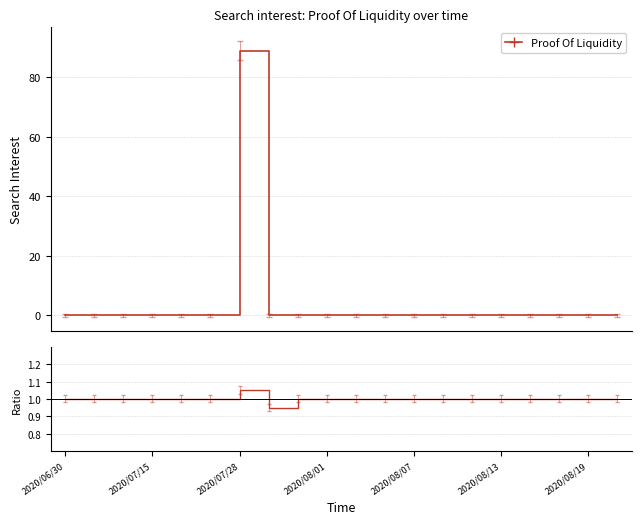

Rank the series by their average value, from lowest to highest.

Ratio, Proof Of Liquidity